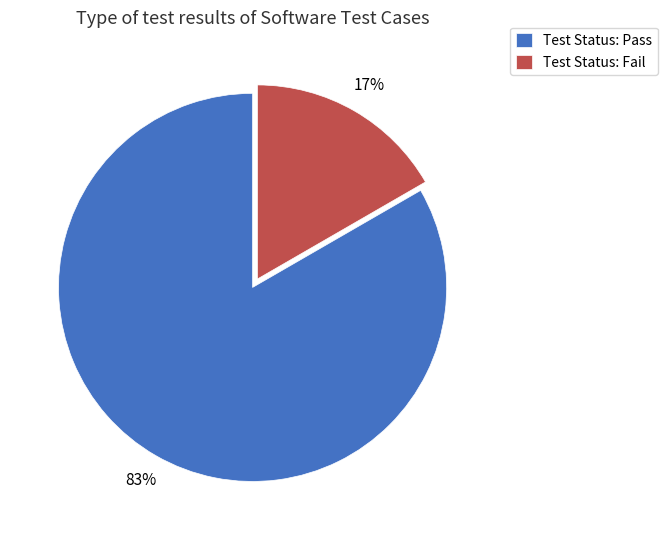

Is there a majority slice in this chart?

Yes